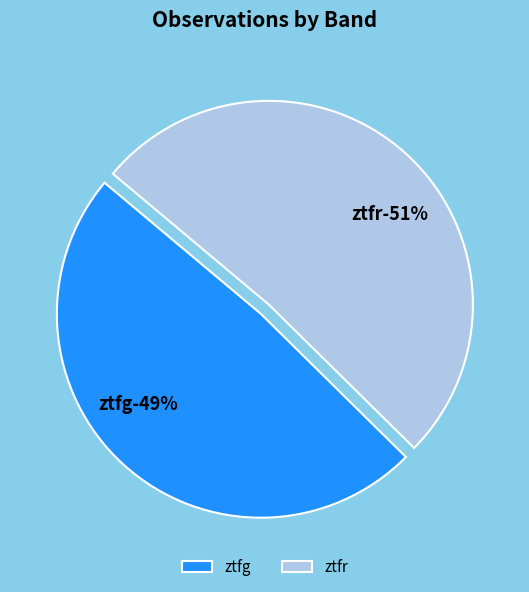

The ztfg slice represents 49% of the pie. True or false?

True